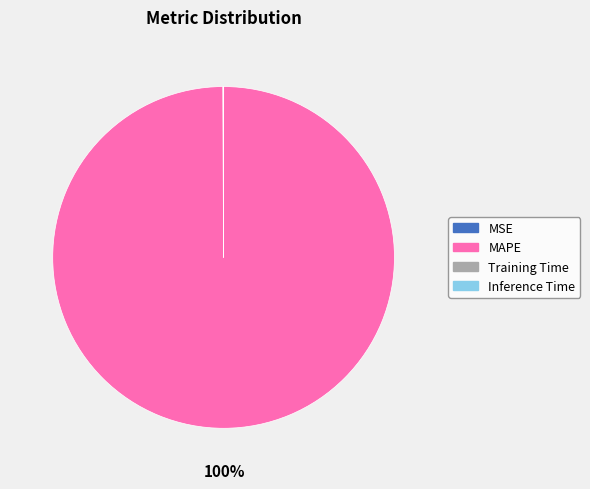

The MAPE slice represents 100% of the pie. True or false?

True